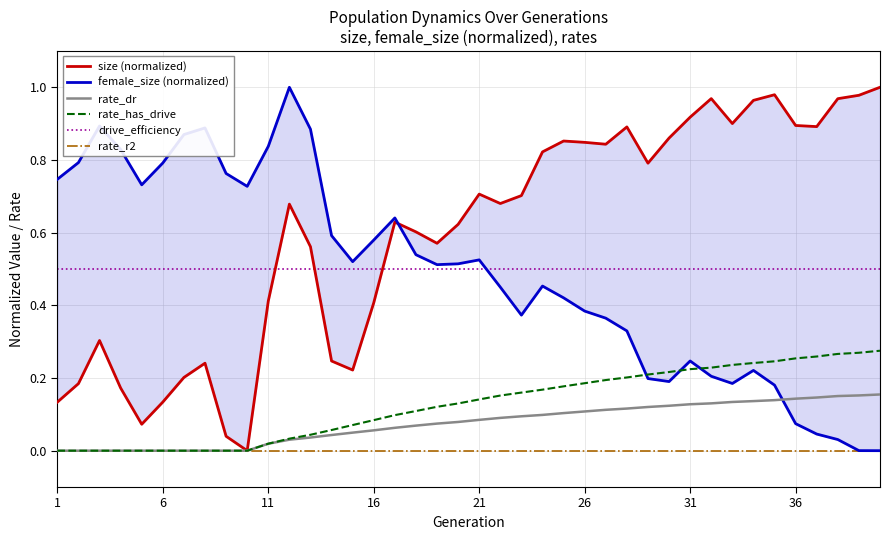

True or false: drive_efficiency and rate_r2 cross at least once.

False